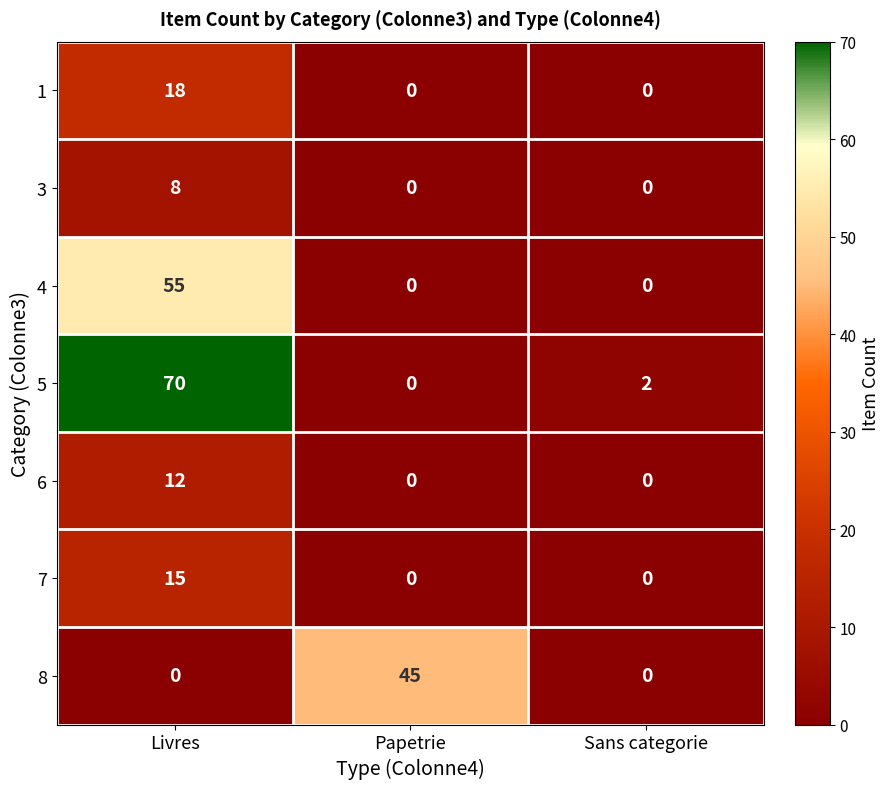

At which category does the chart reach its peak across all series?

Livres